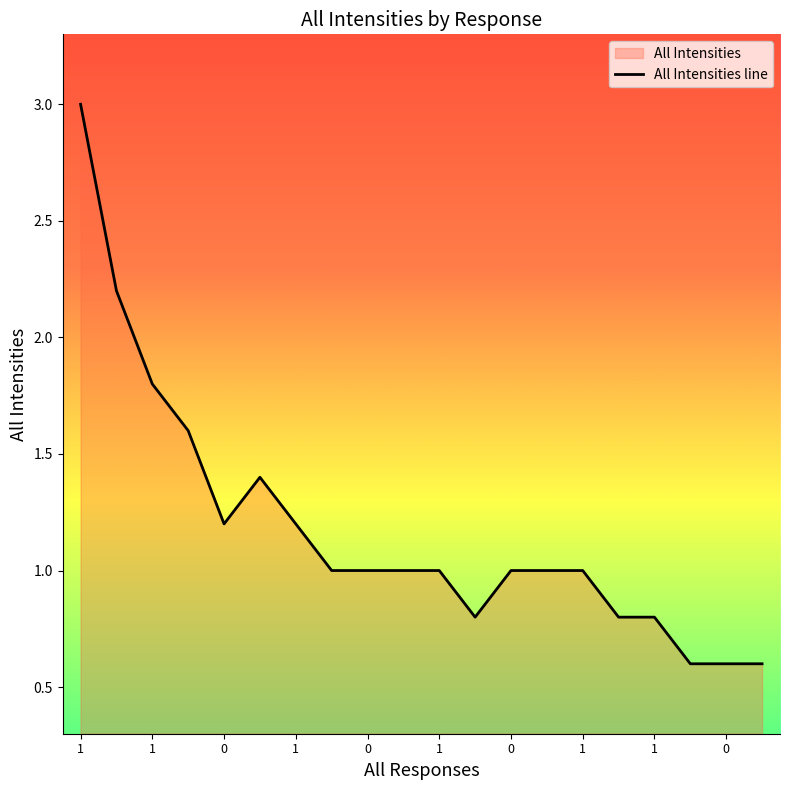

Does the chart display data point markers on the line(s)?

No